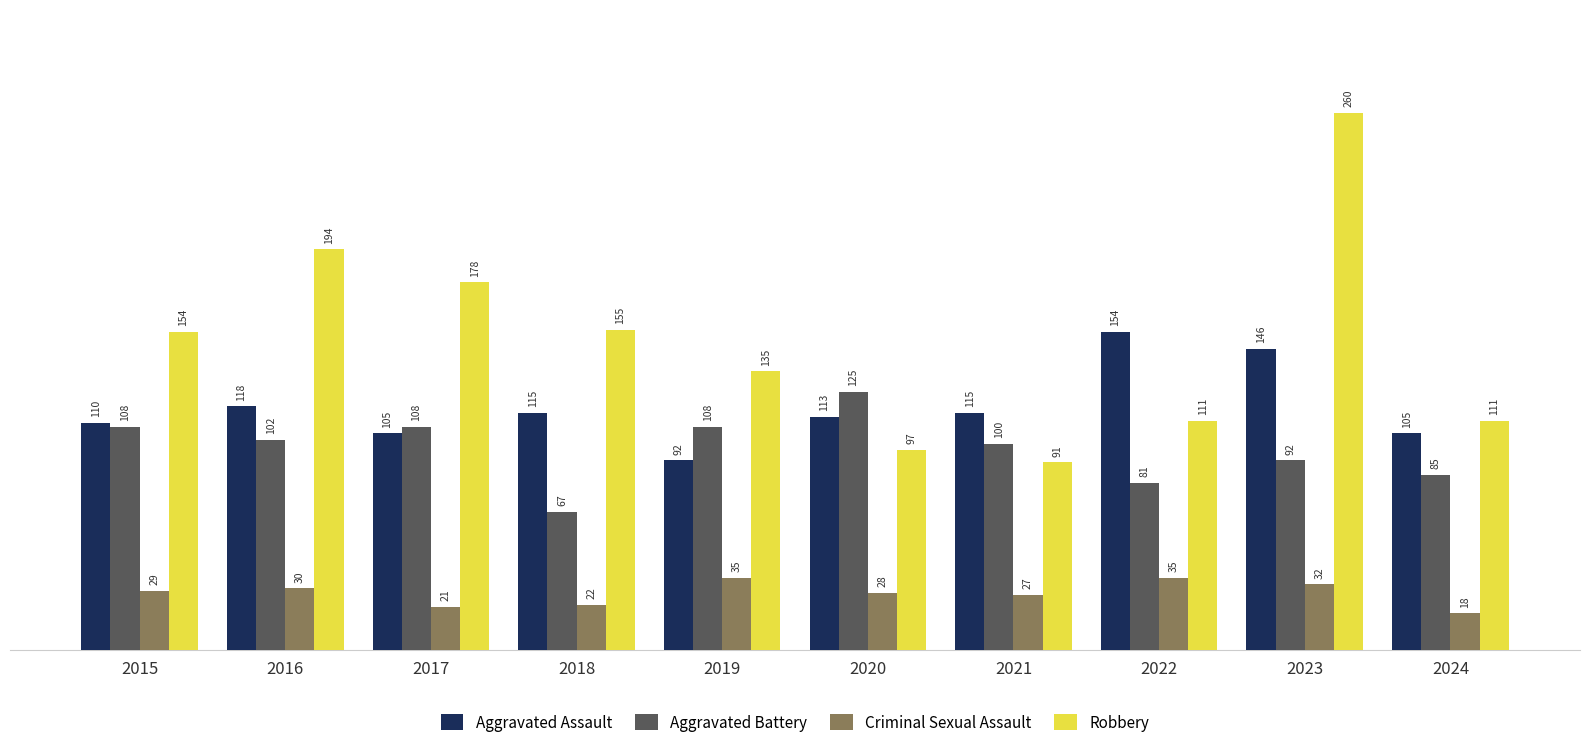

Which series changed the most between 2019 and 2020?

Robbery